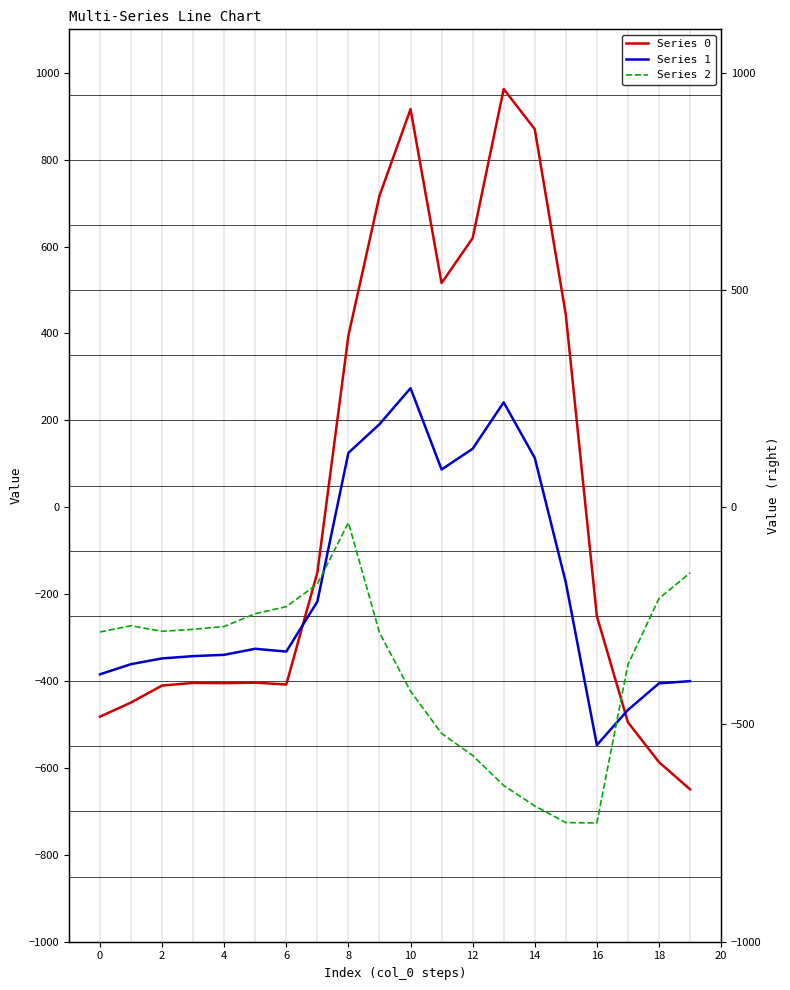

Which series changed the most between 12 and 13?

Series 0